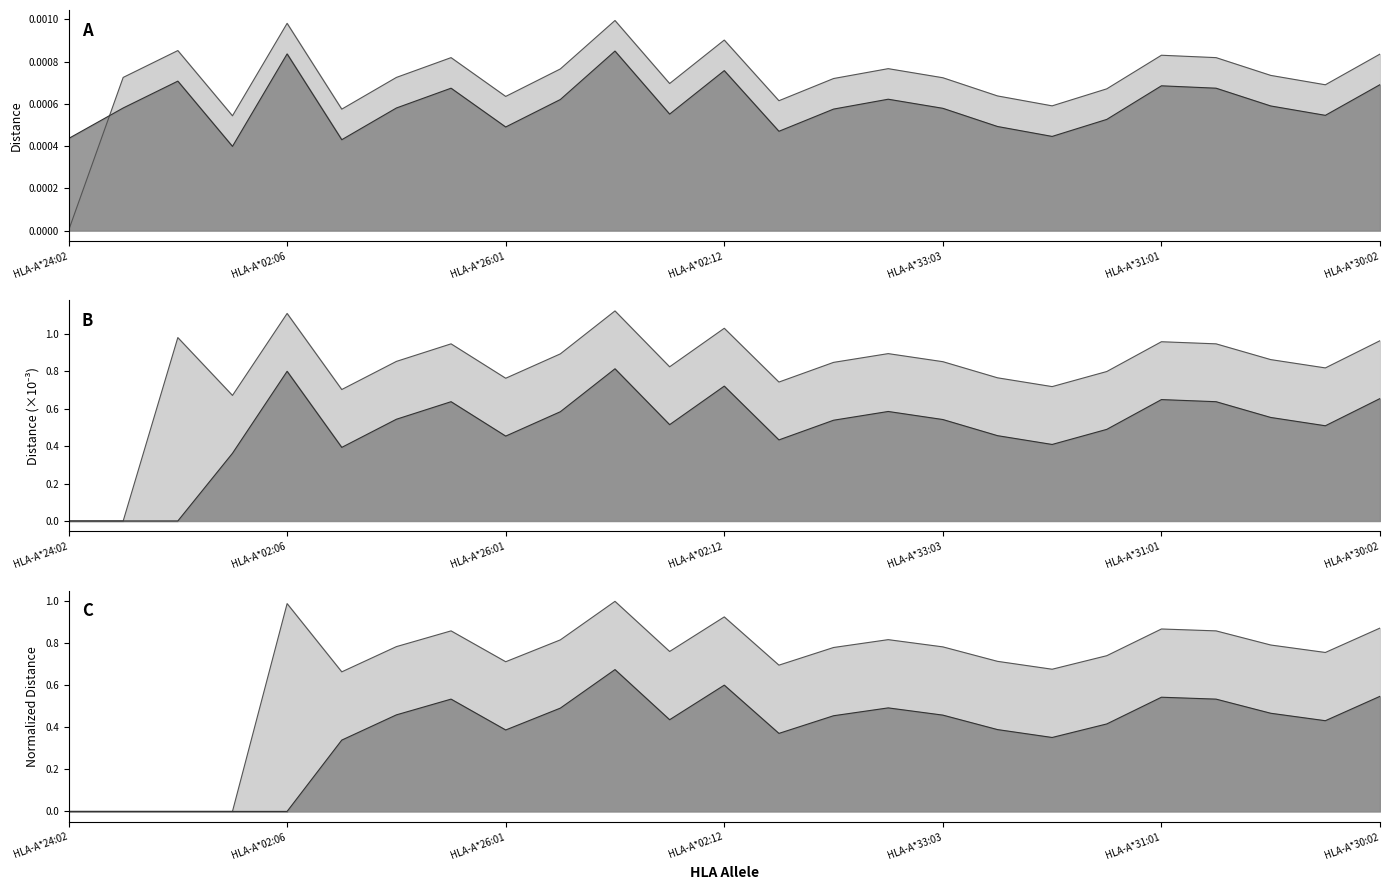

True or false: HLA-A*26:03 and HLA-A*34:01 cross at least once.

False